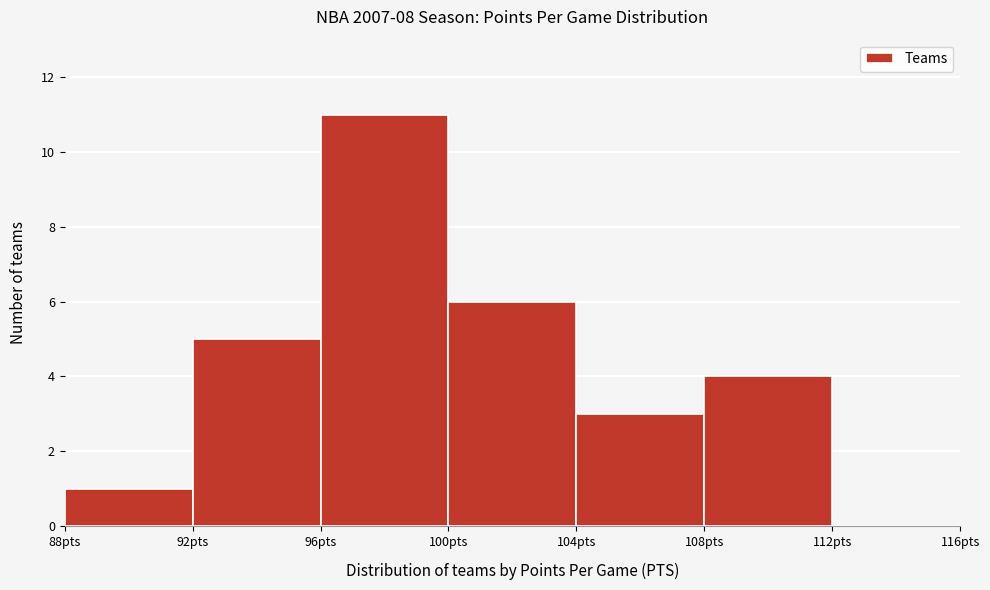

Reading left to right, transcribe this chart: for each bar, give the range it covers on the x-axis and its height. The values are not printed on the chart, so give them approximately, as read against the axis.

88 to 92: 1
92 to 96: 5
96 to 100: 11
100 to 104: 6
104 to 108: 3
108 to 112: 4
112 to 116: 0